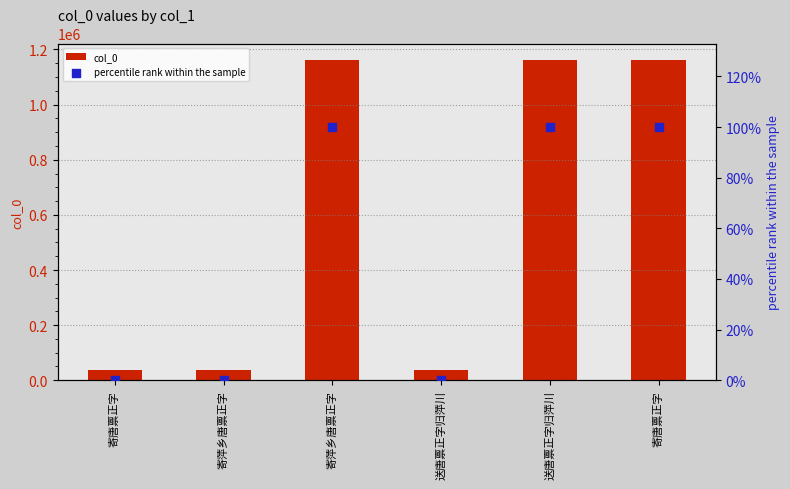

Is the value of col_0 at 寄唐禀正字 greater than the value of percentile rank within the sample at 寄唐禀正字?

Yes